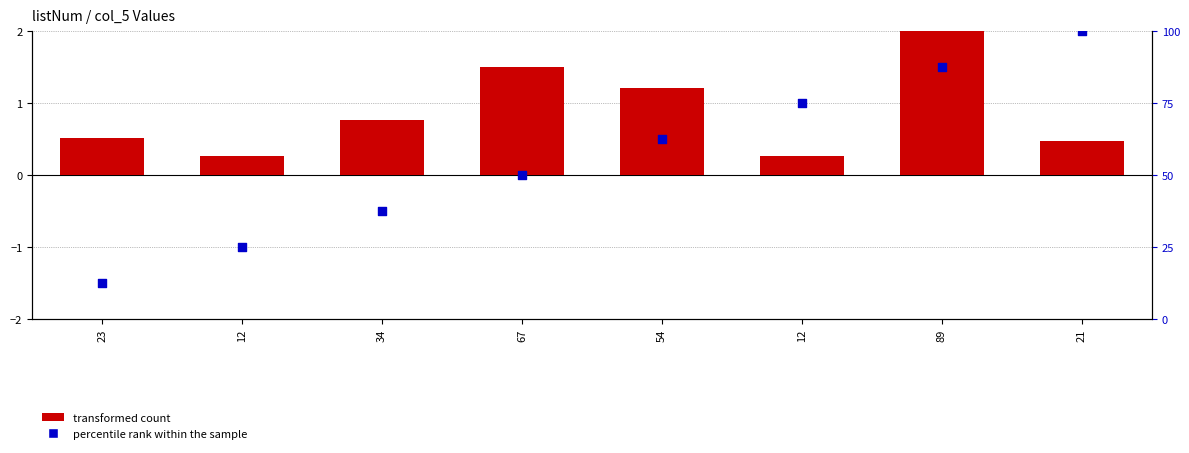

Which series has the largest total across all categories?

percentile rank within the sample